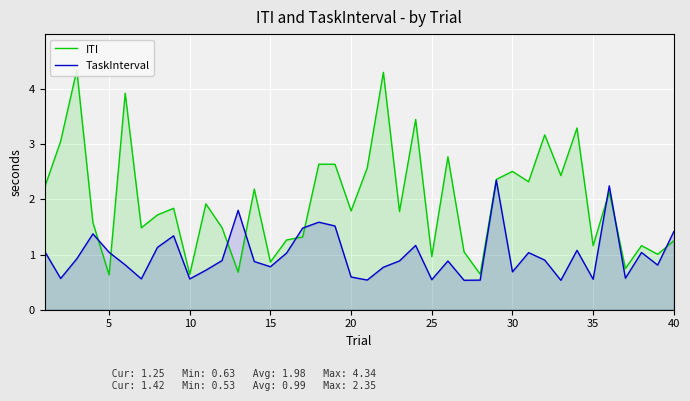

Rank the series by their average value, from highest to lowest.

ITI, TaskInterval